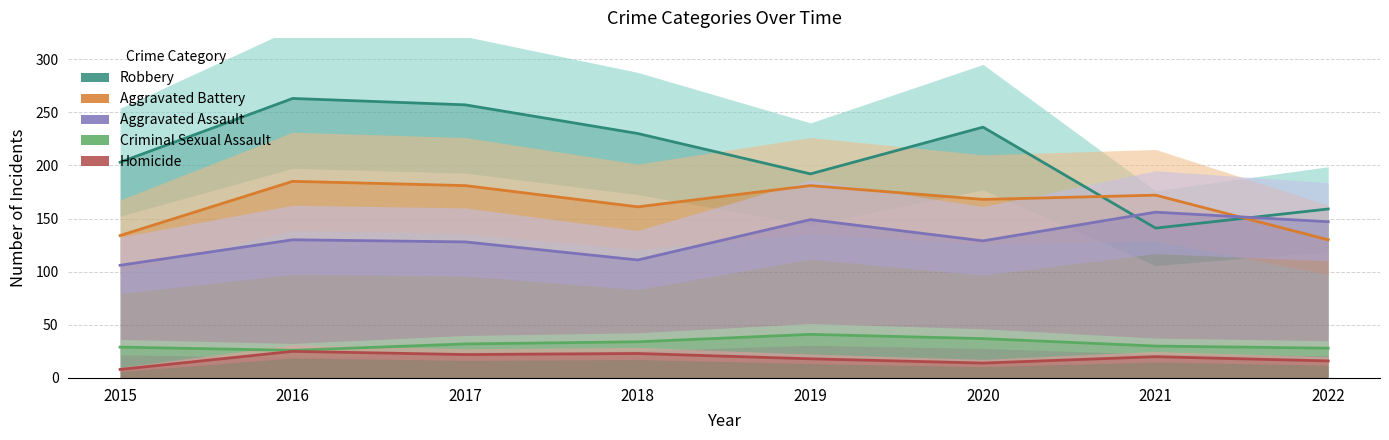

How many times do Robbery and Aggravated Battery cross each other?

2